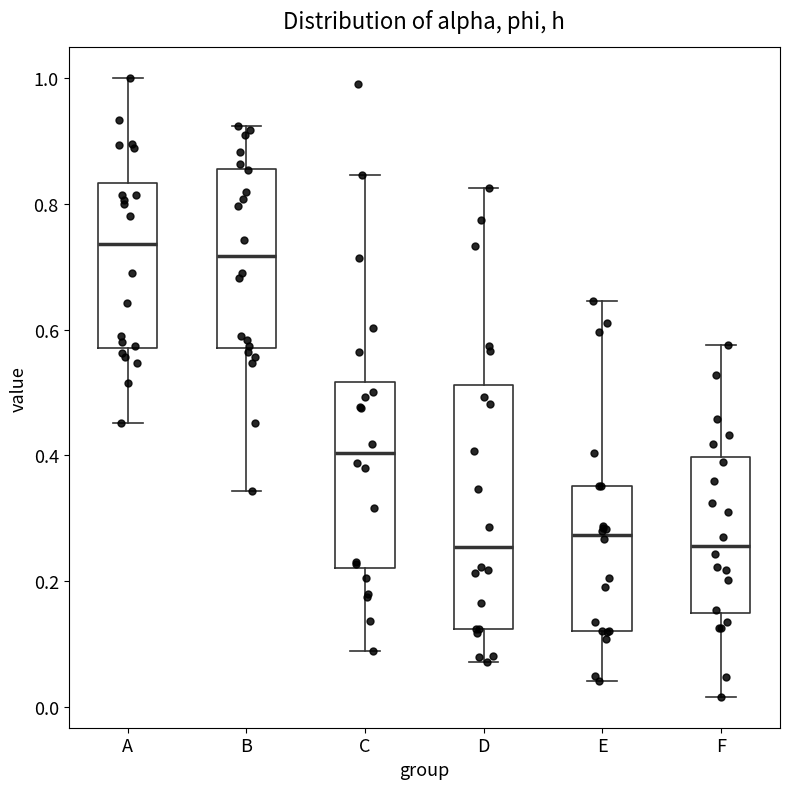

Reading left to right, transcribe this box plot: for each box, give where its median line is, the range the box spans, and where its two whiskers end, as read against the y-axis. The values are not printed on the chart, so give them approximately, as read against the axis.

A: median 0.74, box 0.58 to 0.84, whiskers 0.46 to 1.00
B: median 0.72, box 0.58 to 0.86, whiskers 0.34 to 0.92
C: median 0.40, box 0.22 to 0.52, whiskers 0.08 to 0.84
D: median 0.26, box 0.12 to 0.52, whiskers 0.08 to 0.82
E: median 0.28, box 0.12 to 0.36, whiskers 0.04 to 0.64
F: median 0.26, box 0.16 to 0.40, whiskers 0.02 to 0.58